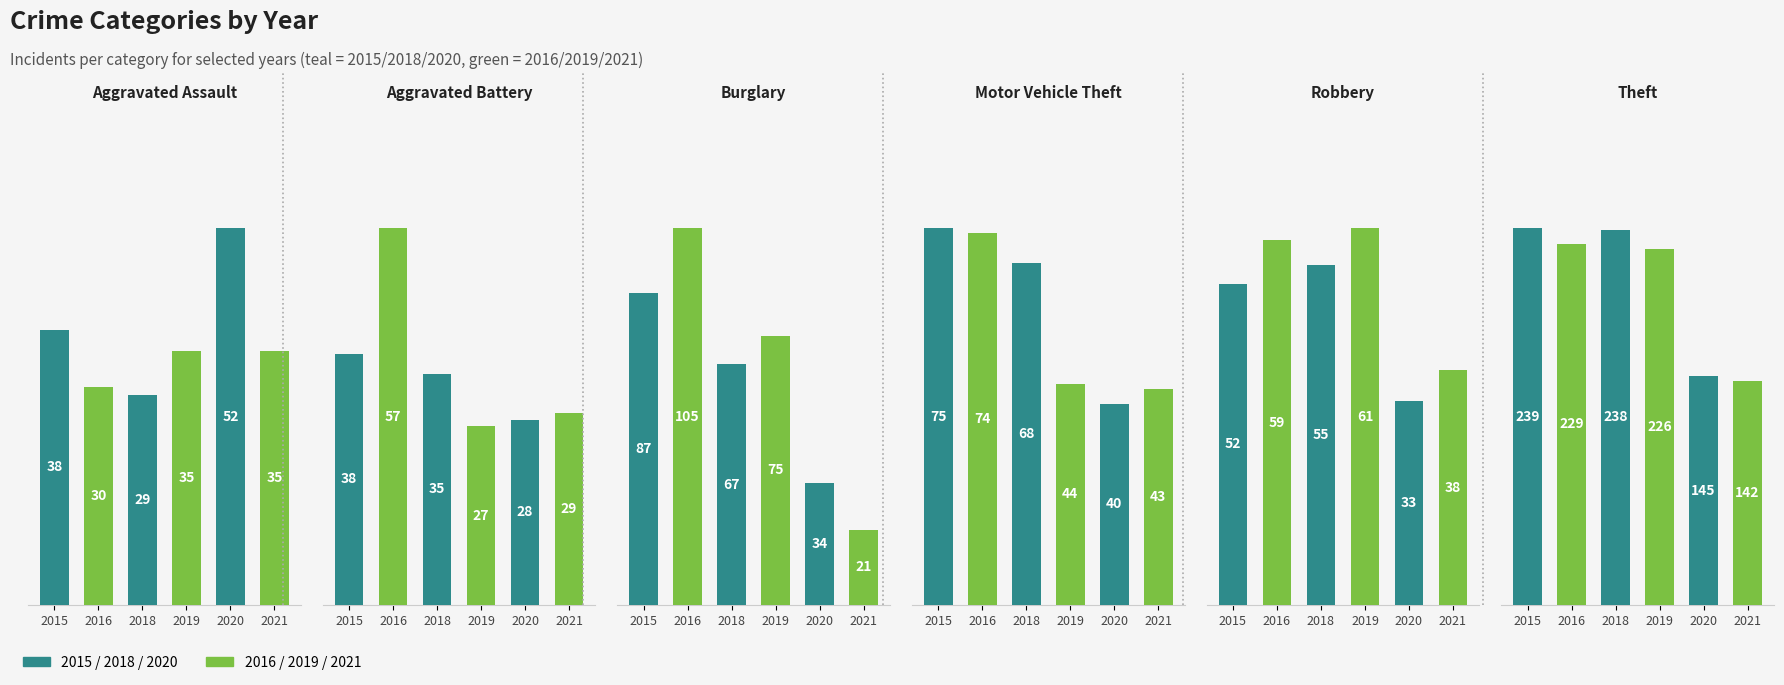

List the series in order of their peak value, lowest first.

Aggravated Assault, Aggravated Battery, Robbery, Motor Vehicle Theft, Burglary, Theft